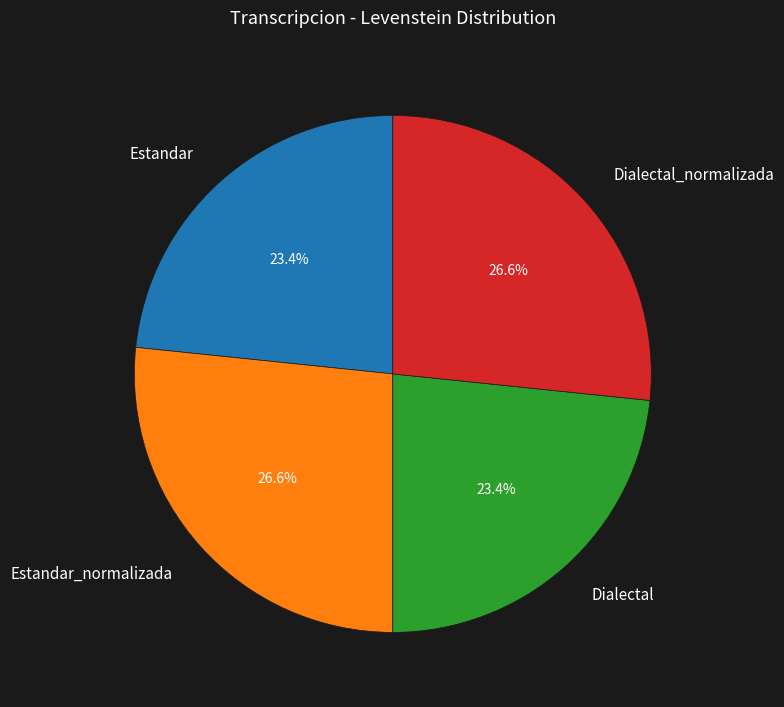

Combined, do Dialectal_normalizada and Estandar_normalizada account for over 50%?

Yes